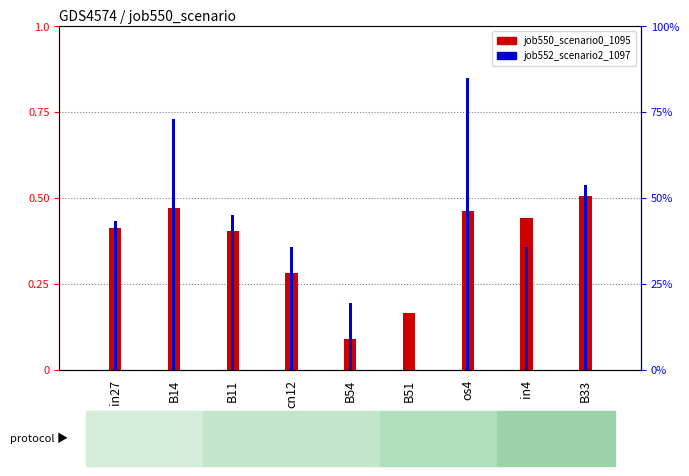

What is the value of the job552_scenario2_1097 bar at the 1st from the left?

0.4